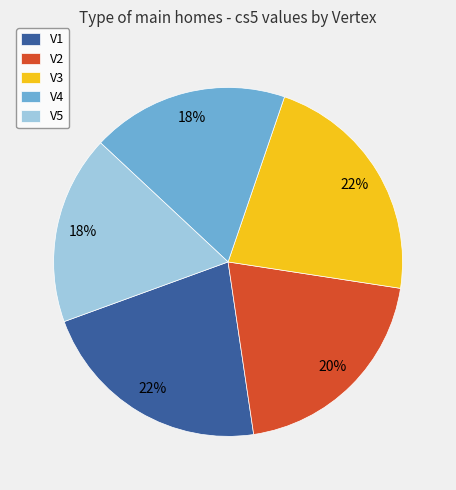

To the nearest percent, what is the difference between the V3 and V4 slice percentages?

4%